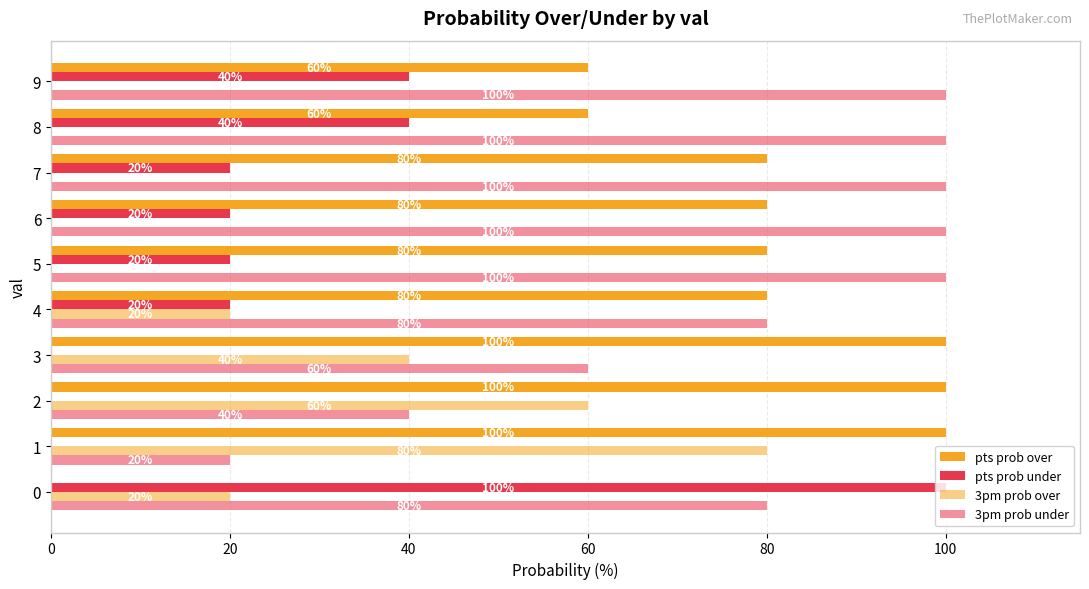

How many values in 3pm prob over are above zero?

5